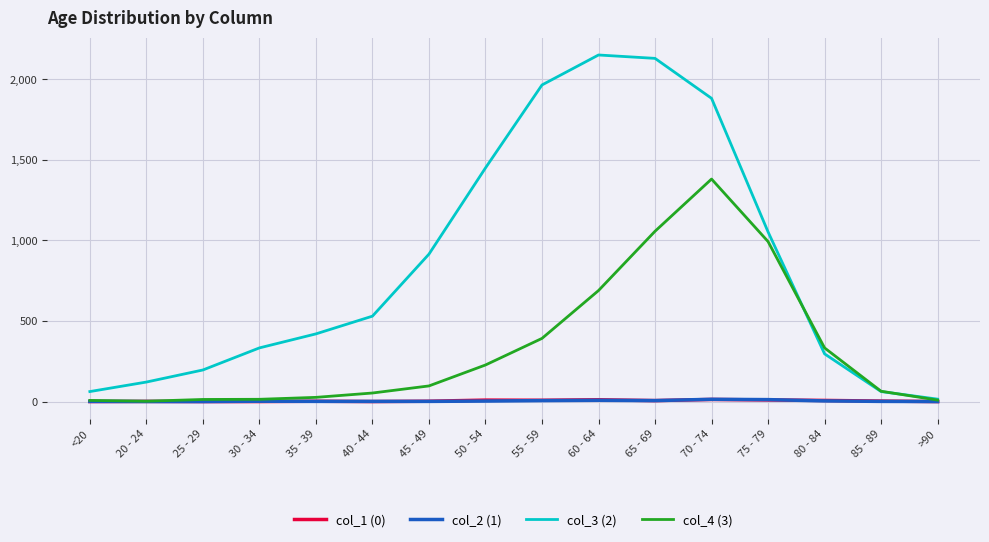

What is the total value across all series at 40 - 44?

584